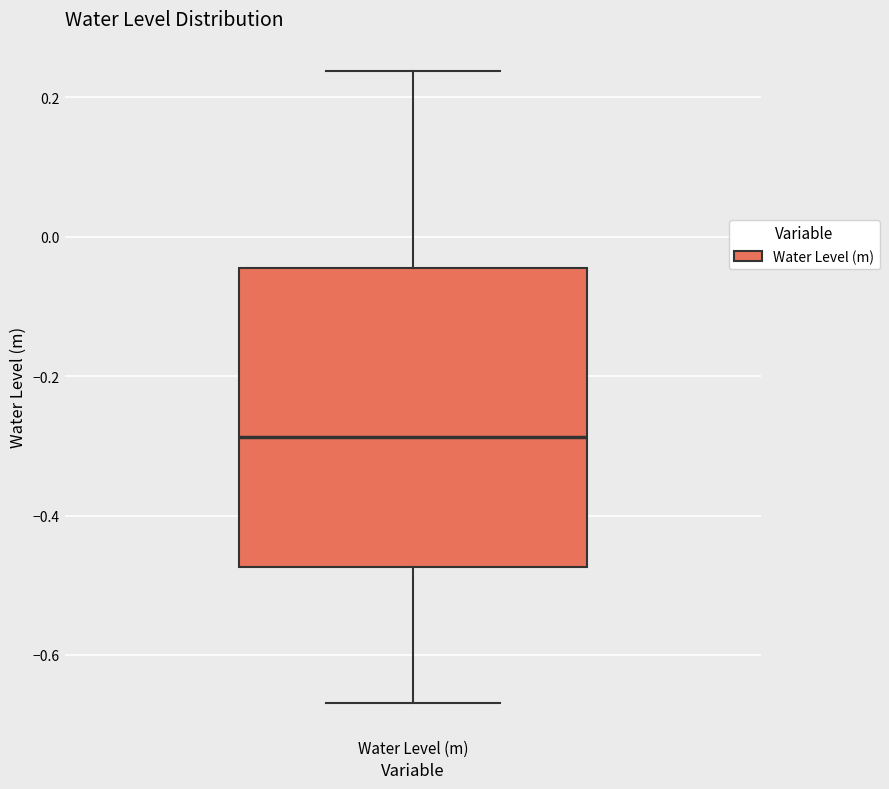

Read this box plot against the y-axis: the position of the median line, the range covered by the box, and the ends of both whiskers. The values are not printed on the chart, so give them approximately, as read against the axis.

median -0.28, box -0.48 to -0.04, whiskers -0.66 to 0.24